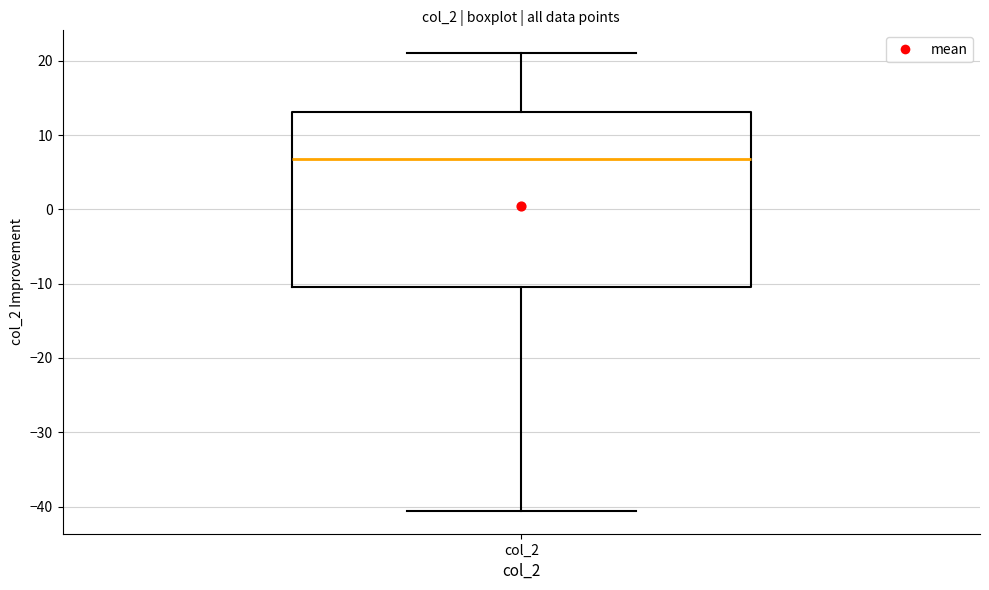

Transcribe this box plot: give where the median line is, the range the box spans, and where the two whiskers end, as read against the y-axis. The values are not printed on the chart, so give them approximately, as read against the axis.

median 7, box -10 to 13, whiskers -41 to 21